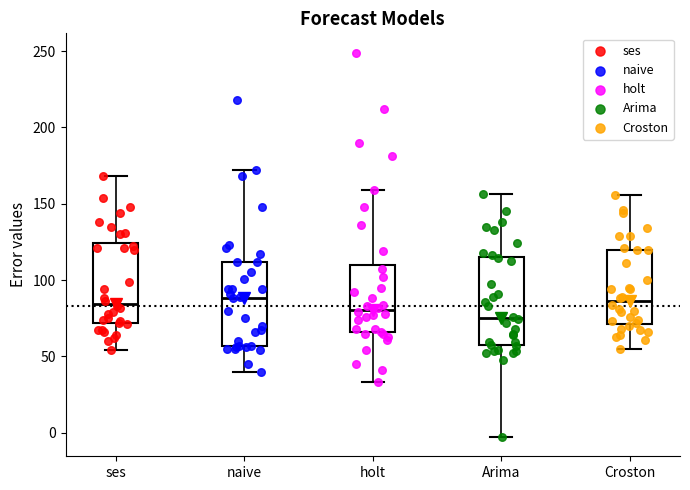

Where does the upper whisker of the box for holt end on the y-axis? The values are not printed on the chart, so give them approximately, as read against the axis.

160